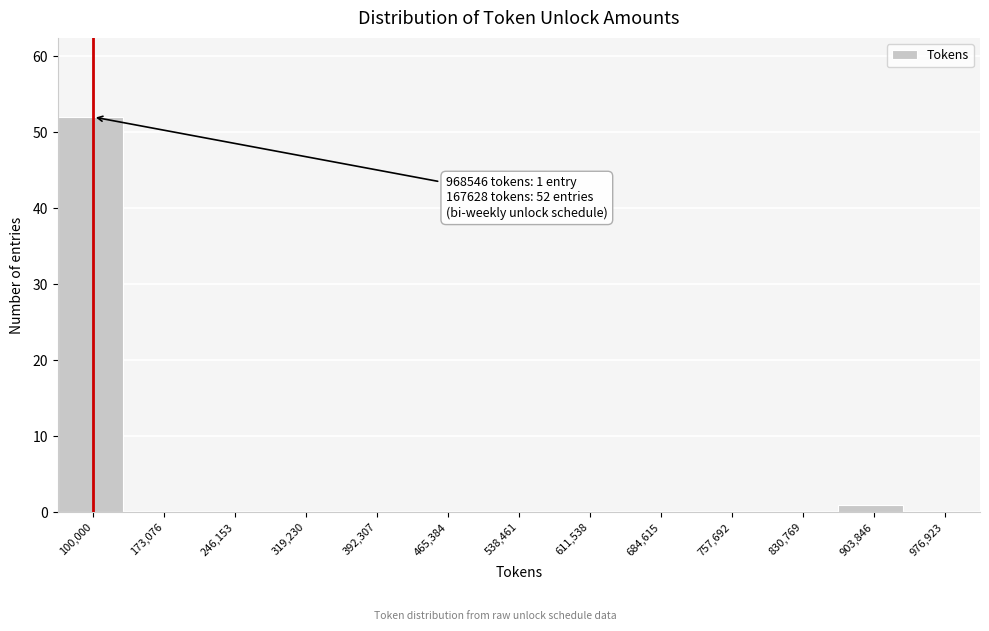

Reading right to left, what are all the values shown in this chart?

976,923=0	903,846=1	830,769=0	757,692=0	684,615=0	611,538=0	538,461=0	465,384=0	392,307=0	319,230=0	246,153=0	173,076=0	100,000=52